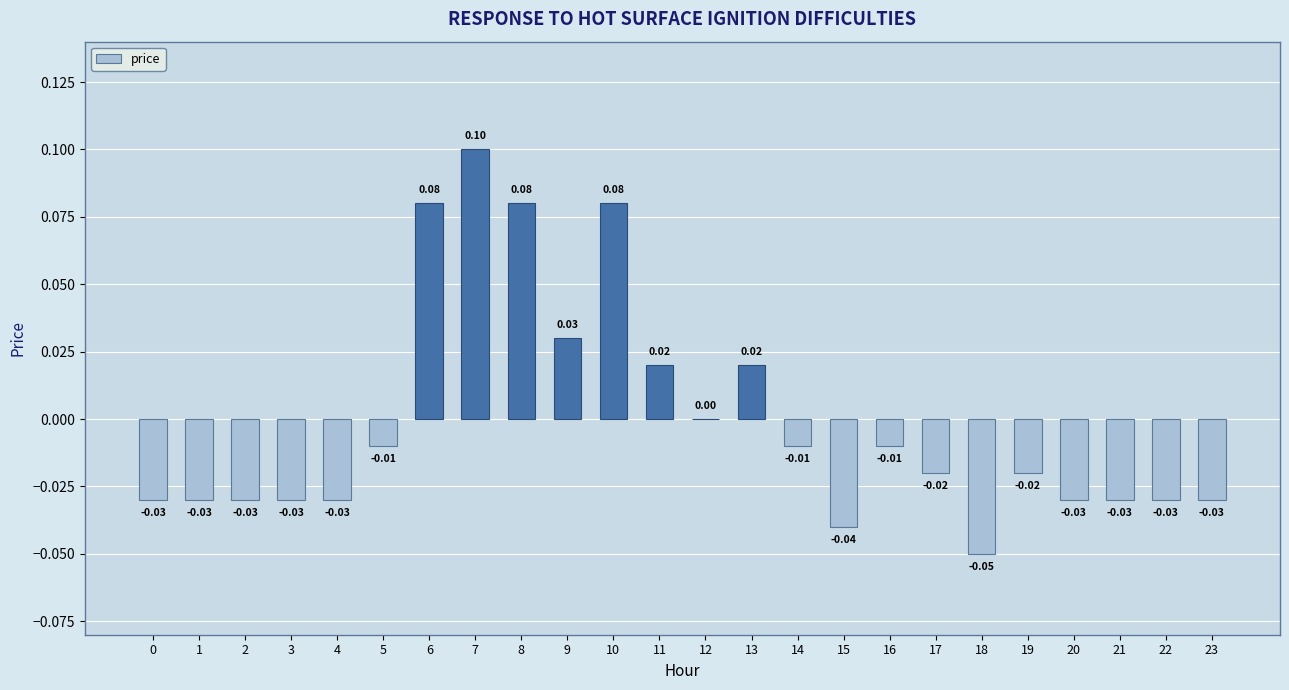

At which label does the data first exceed 0?

6